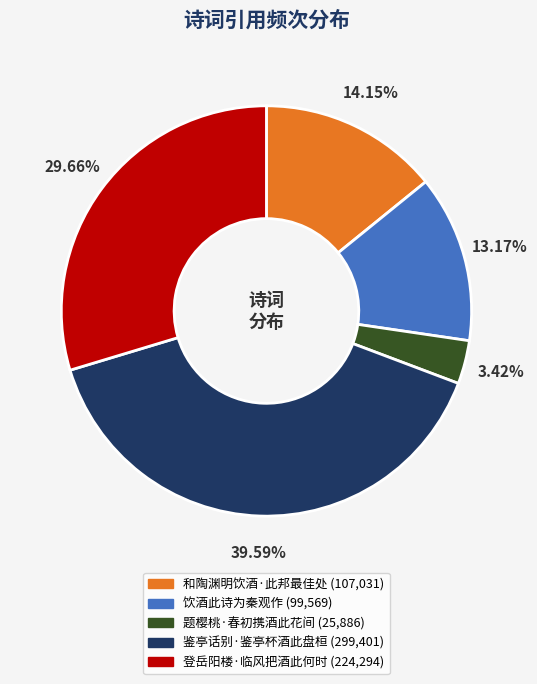

Which slice is the smallest?

题樱桃·春初携酒此花间